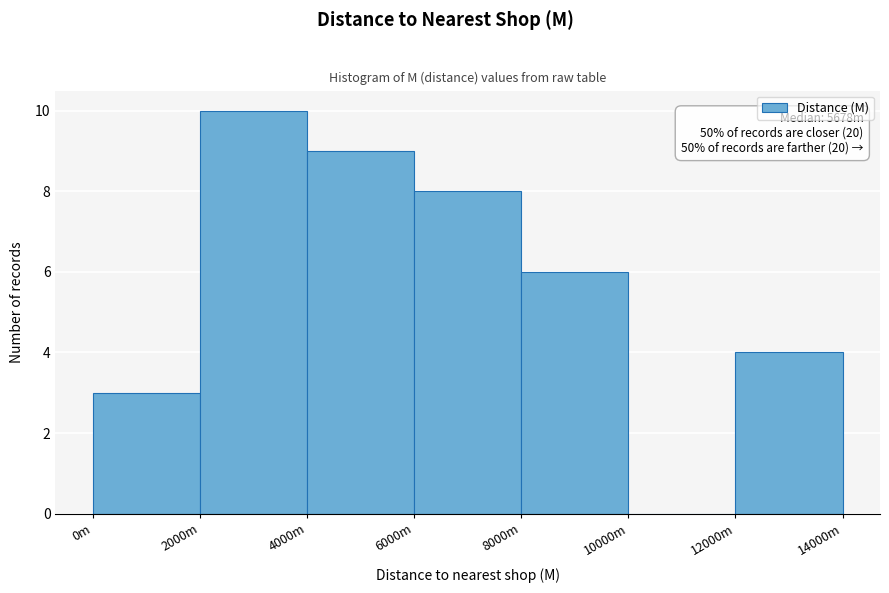

Reading left to right, extract all data points from this chart.

0m=3	2000m=10	4000m=9	6000m=8	8000m=6	10000m=0	12000m=4